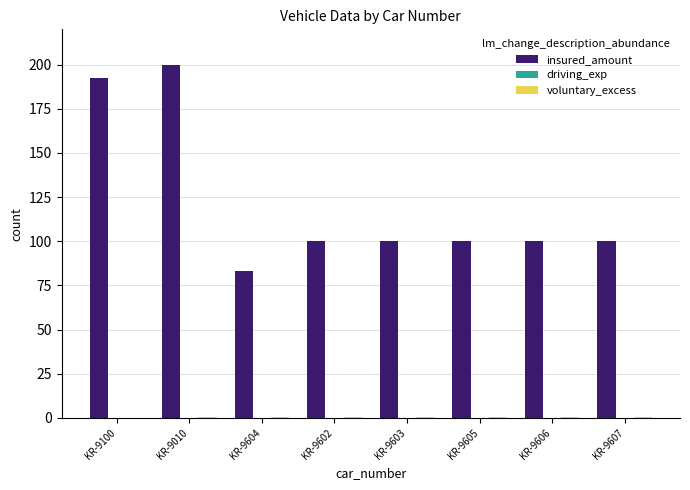

Which series changed the most between KR-9100 and KR-9606?

insured_amount